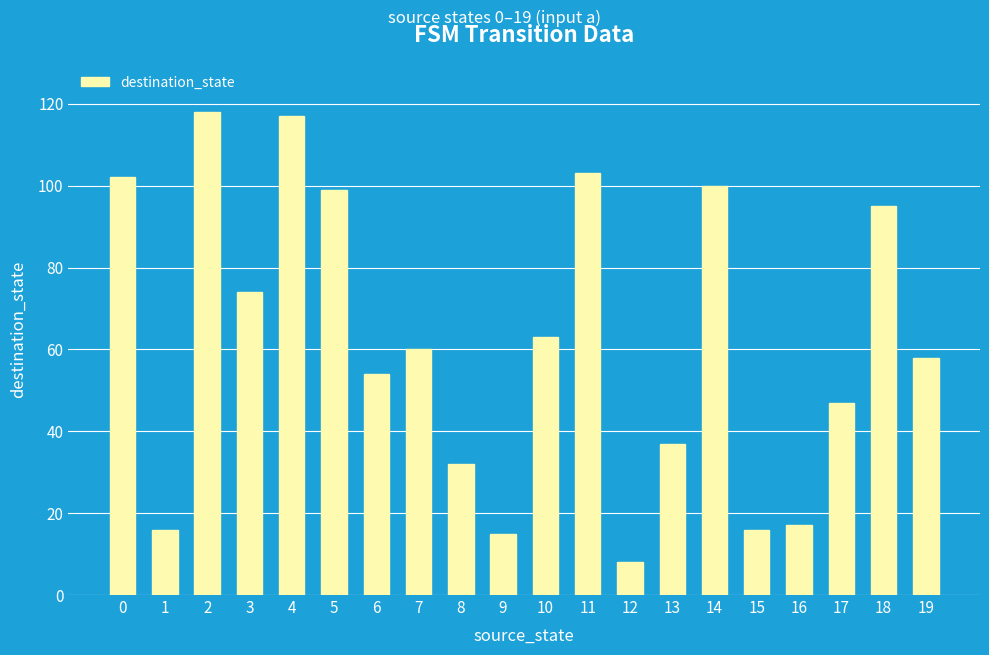

The value at 11 is 103. True or false?

True